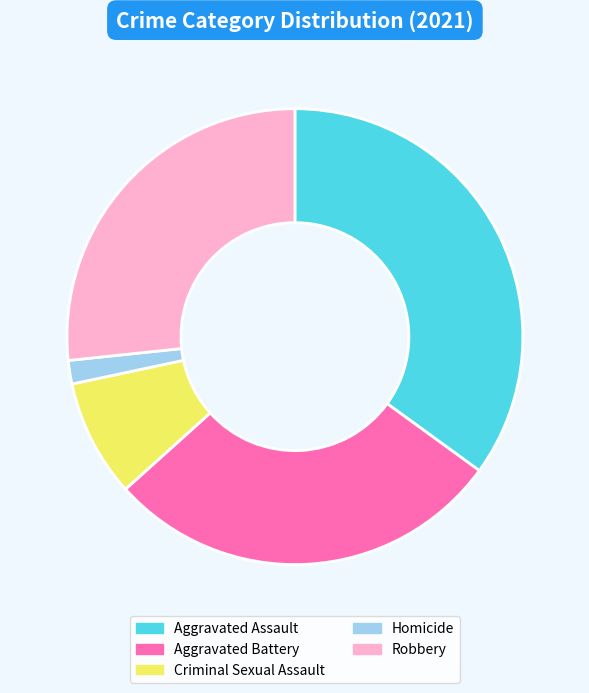

Is Aggravated Assault the majority of the pie?

No